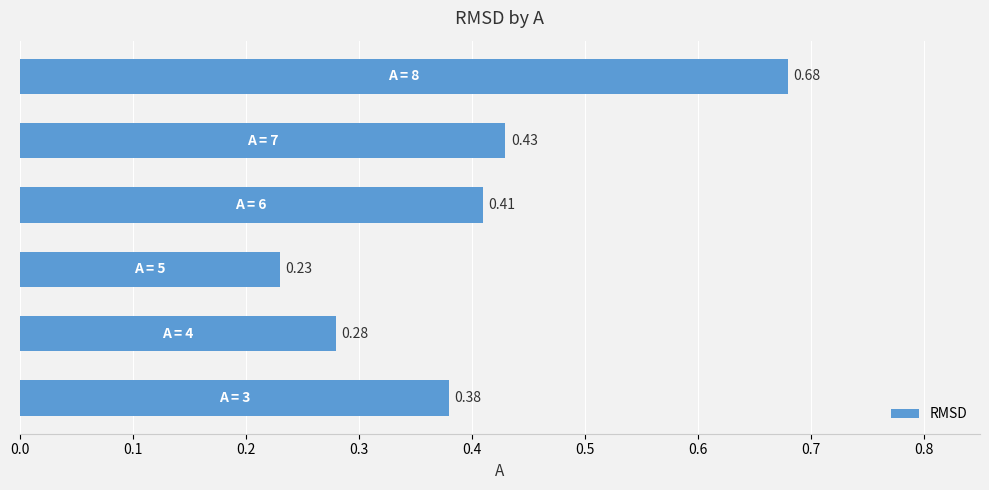

Rank the categories by value from highest to lowest.

8, 7, 6, 3, 4, 5